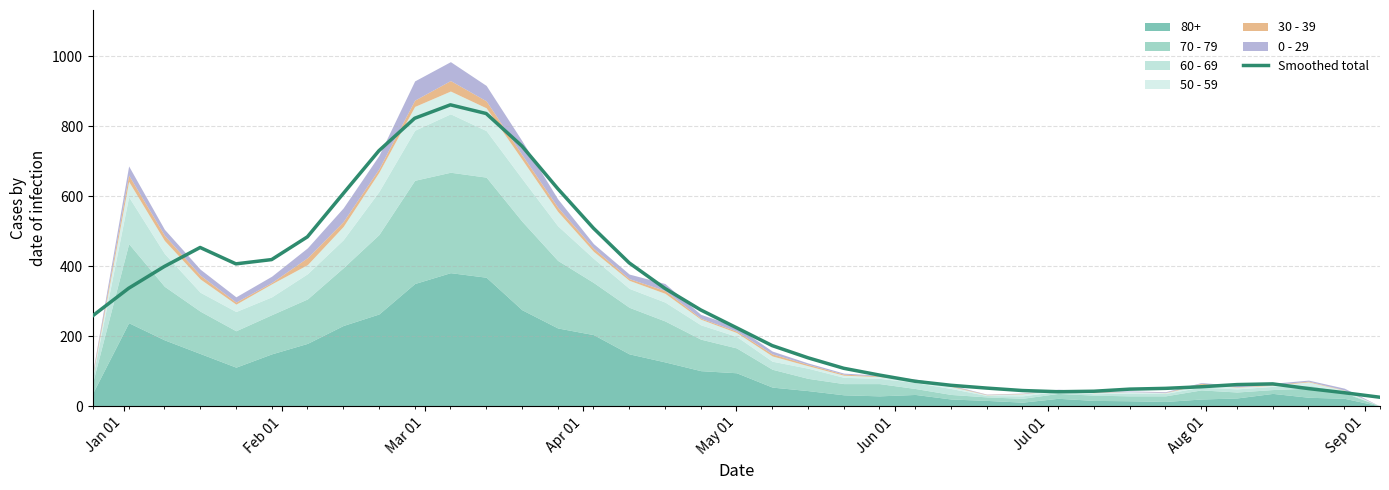

True or false: the data has more than 0 interior local peaks.

True